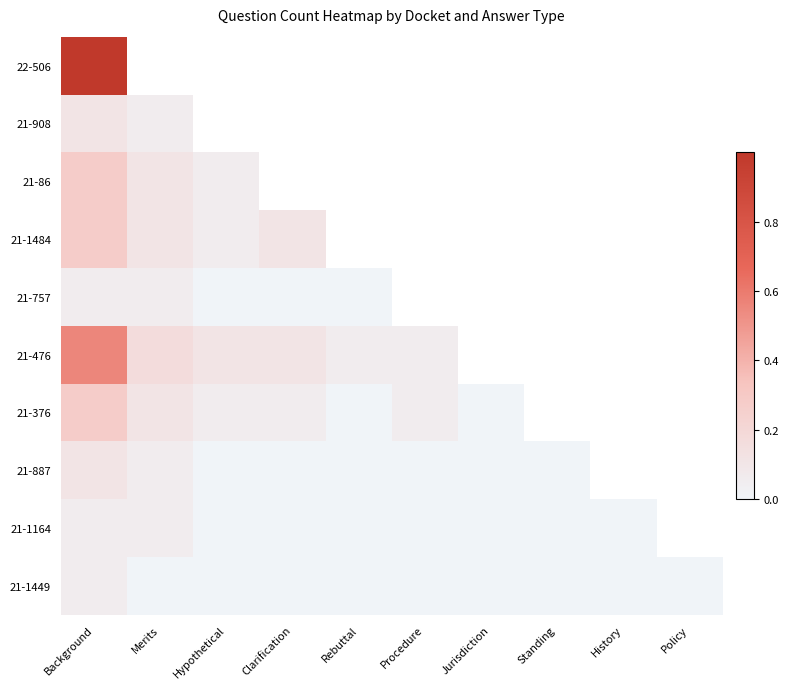

Rank the series by their maximum value, from lowest to highest.

21-757, 21-1164, 21-1449, 21-908, 21-887, 21-86, 21-1484, 21-376, 21-476, 22-506